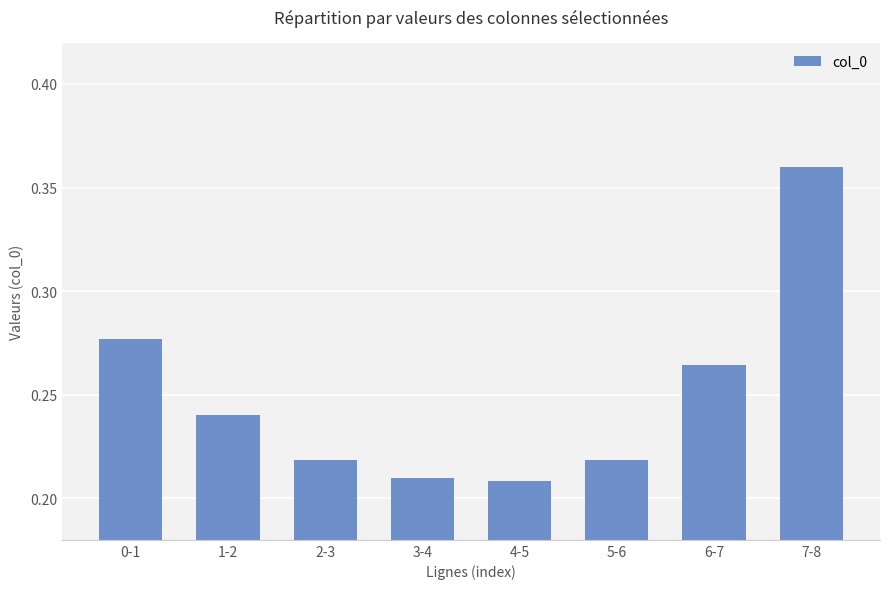

What is the difference between the values at 0-1 and 4-5?

0.1